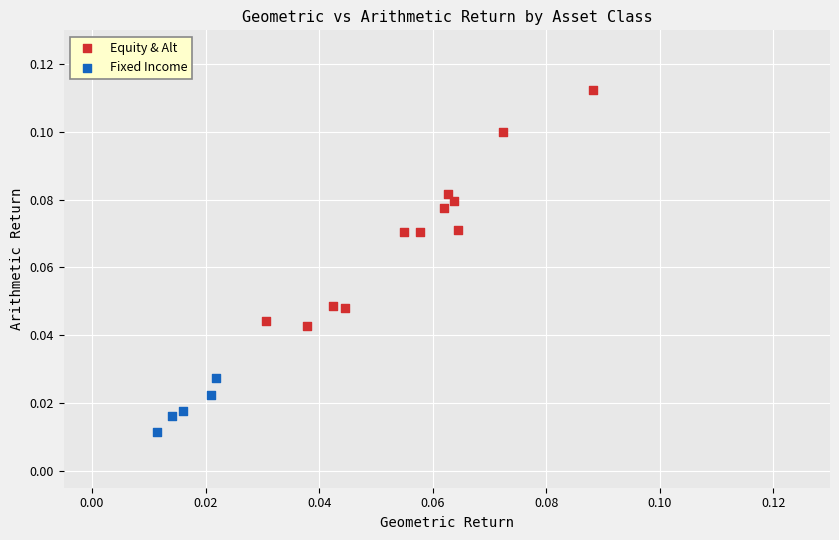

Which series contains the lowest Y value?

Fixed Income